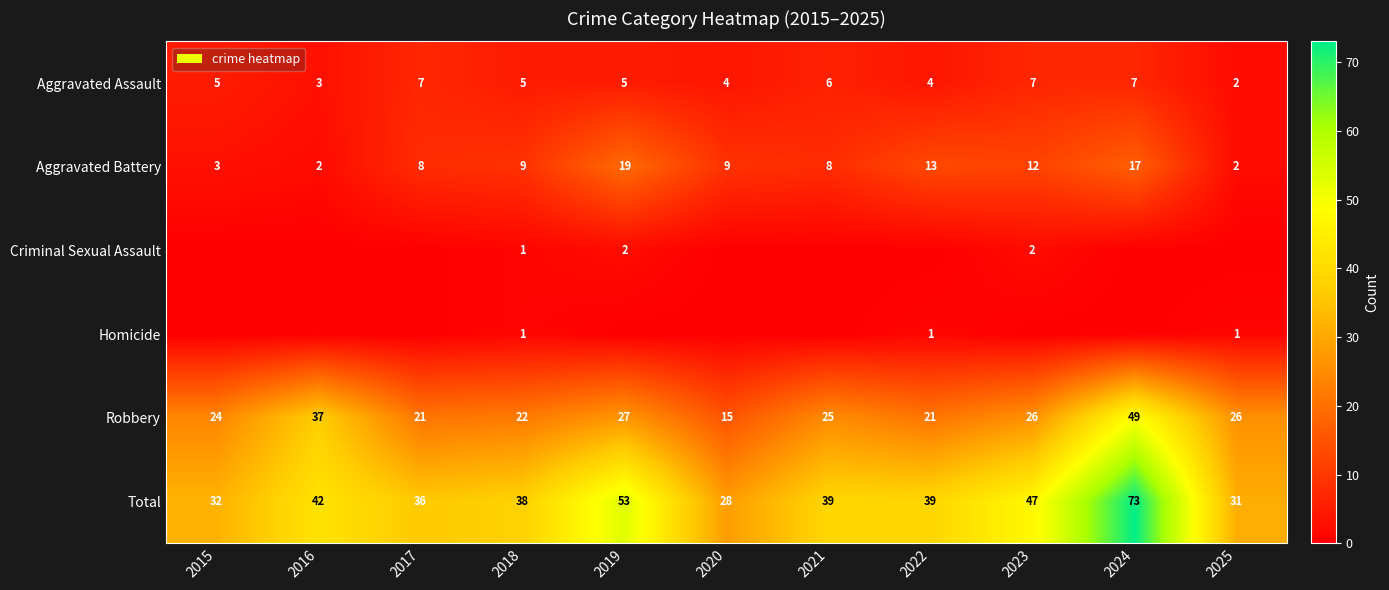

What is the minimum value for Total?

28